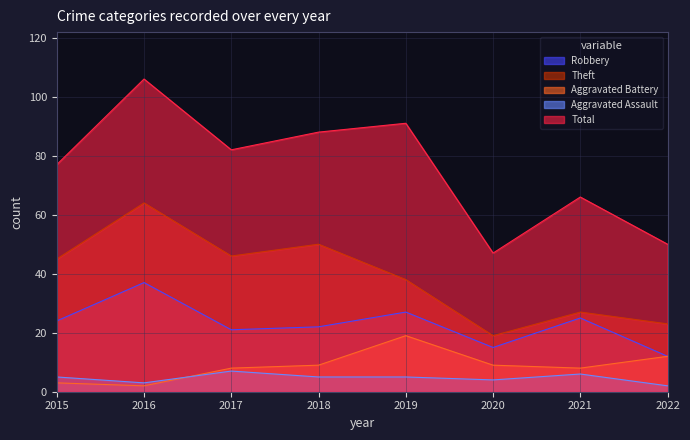

At which category is the sum across all series the highest?

2016